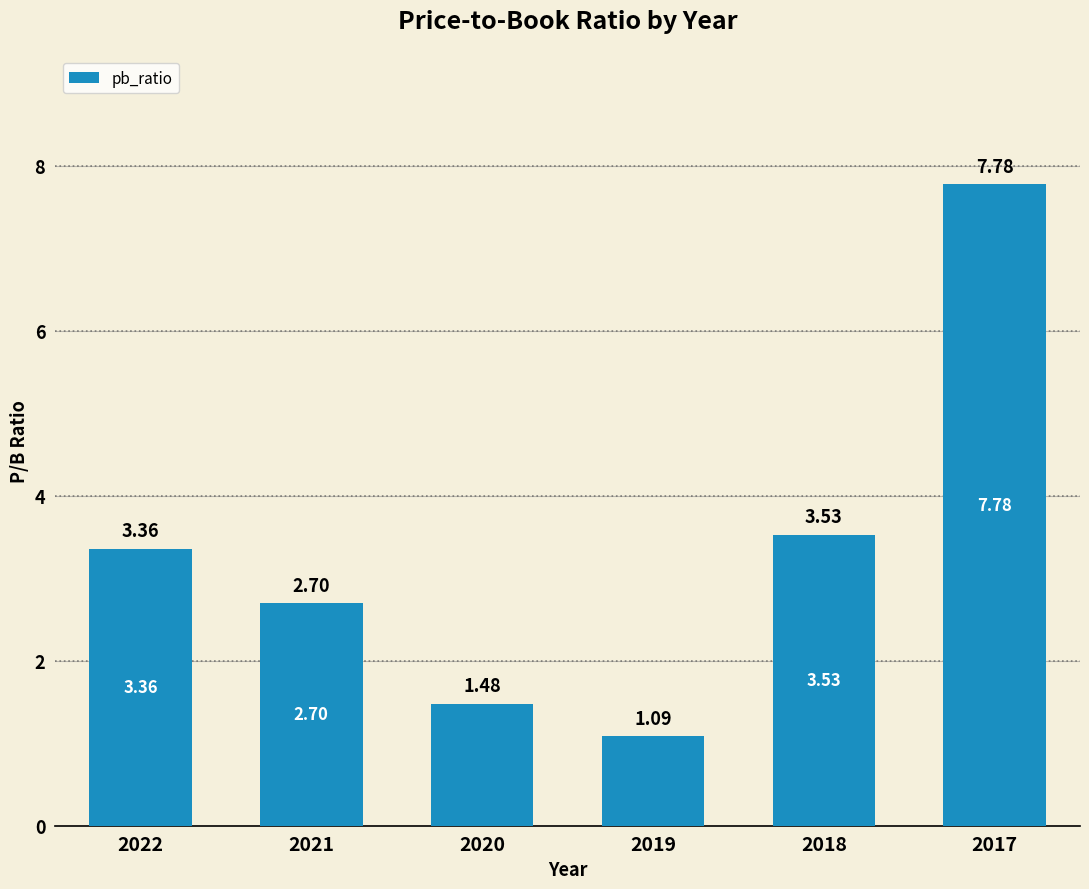

Which label corresponds to the smallest value in the chart?

2019